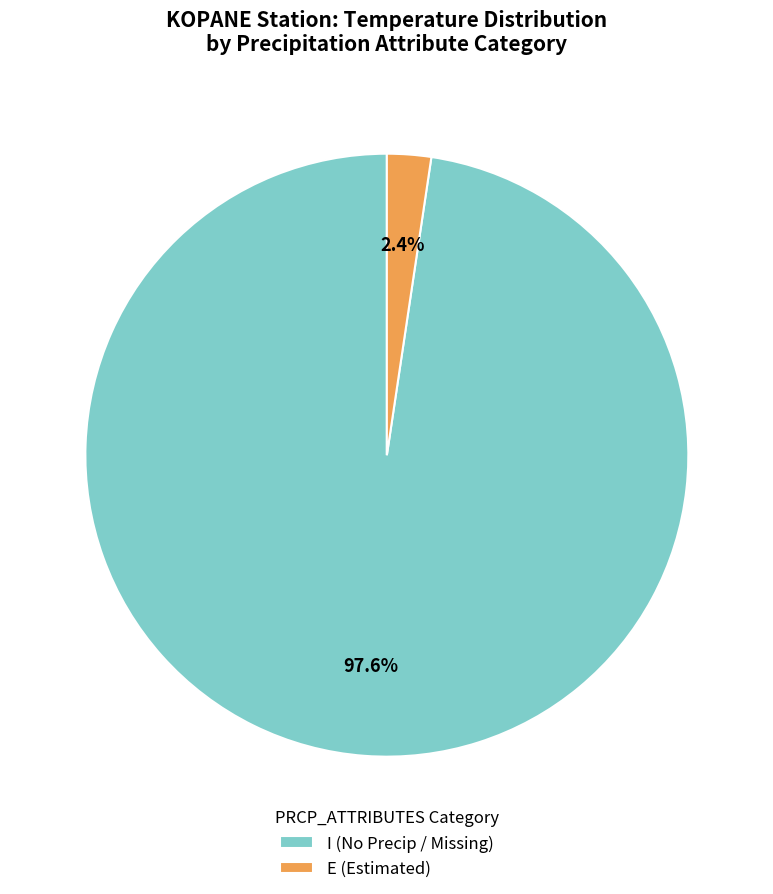

Is there any slice that represents more than half of the pie?

Yes